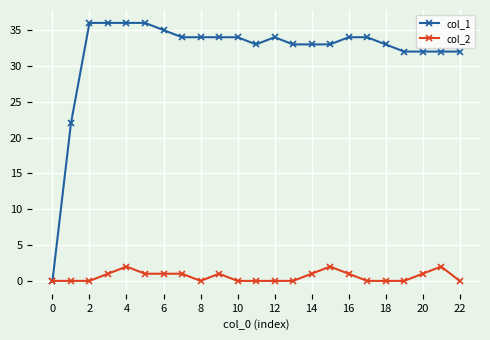

Rank the series by their maximum value, from highest to lowest.

col_1, col_2